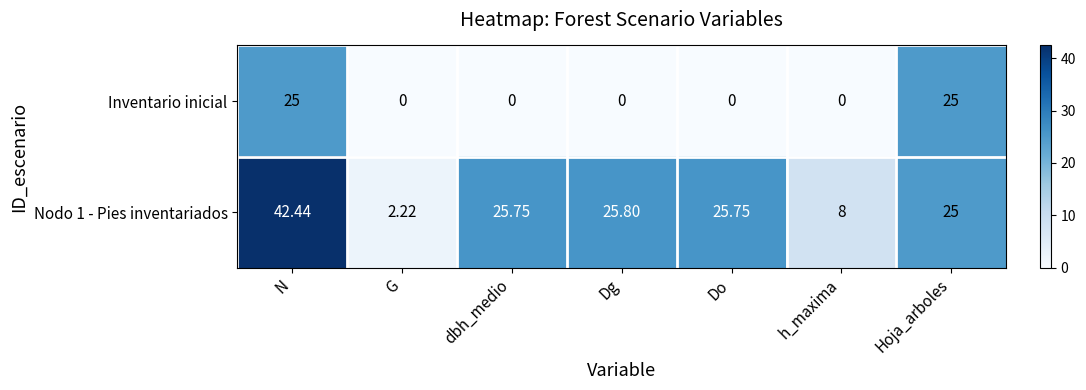

Rank the series at G from lowest to highest value.

Inventario inicial, Nodo 1 - Pies inventariados